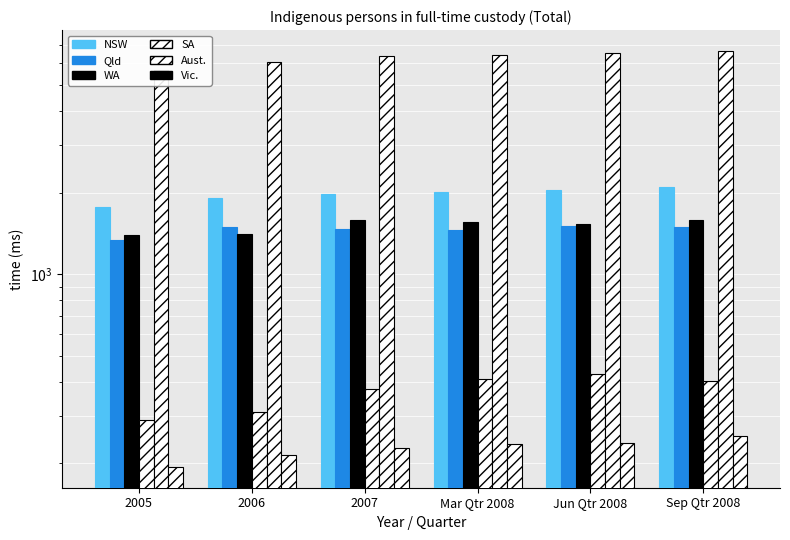

Reading left to right, list all the values displayed in this chart.

NSW: 1764	1913	1971	2004	2050	2090
Qld: 1335	1492	1466	1451	1512	1490
WA: 1391	1404	1589	1554	1530	1579
SA: 289	309	377	410	429	402
Aust.: 5677	6061	6412	6470	6582	6677
Vic.: 194	214	228	235	237	253